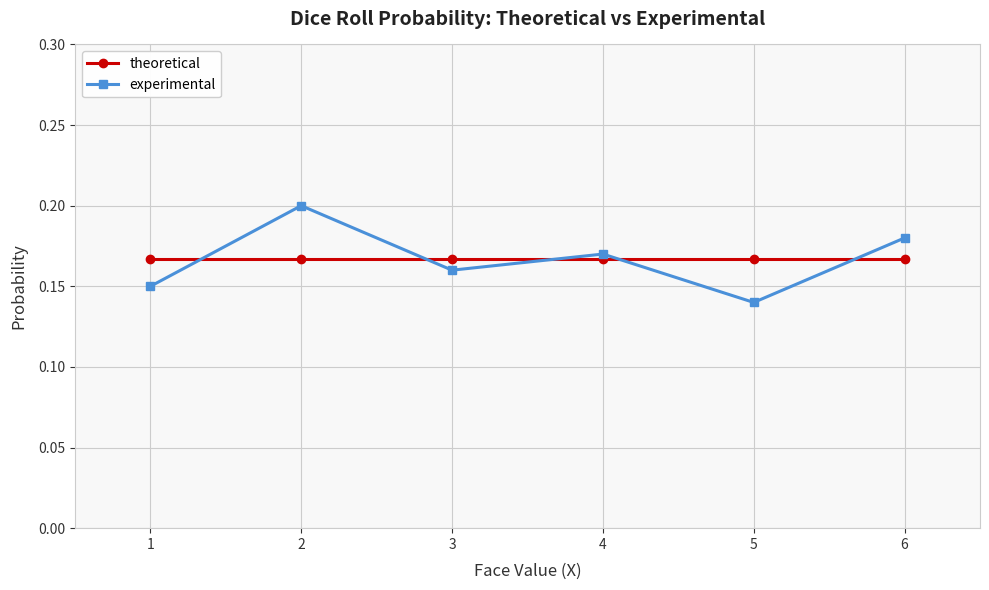

Is this an area chart (filled region under the line)?

No